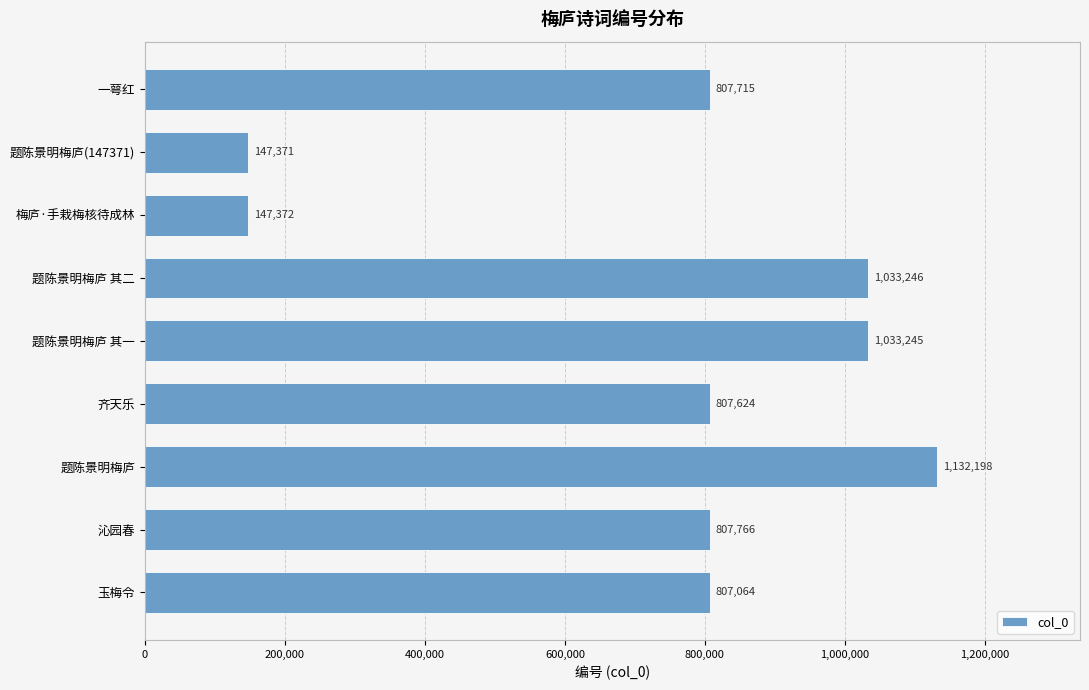

What is the change in value from 沁园春 to 一萼红?

-51